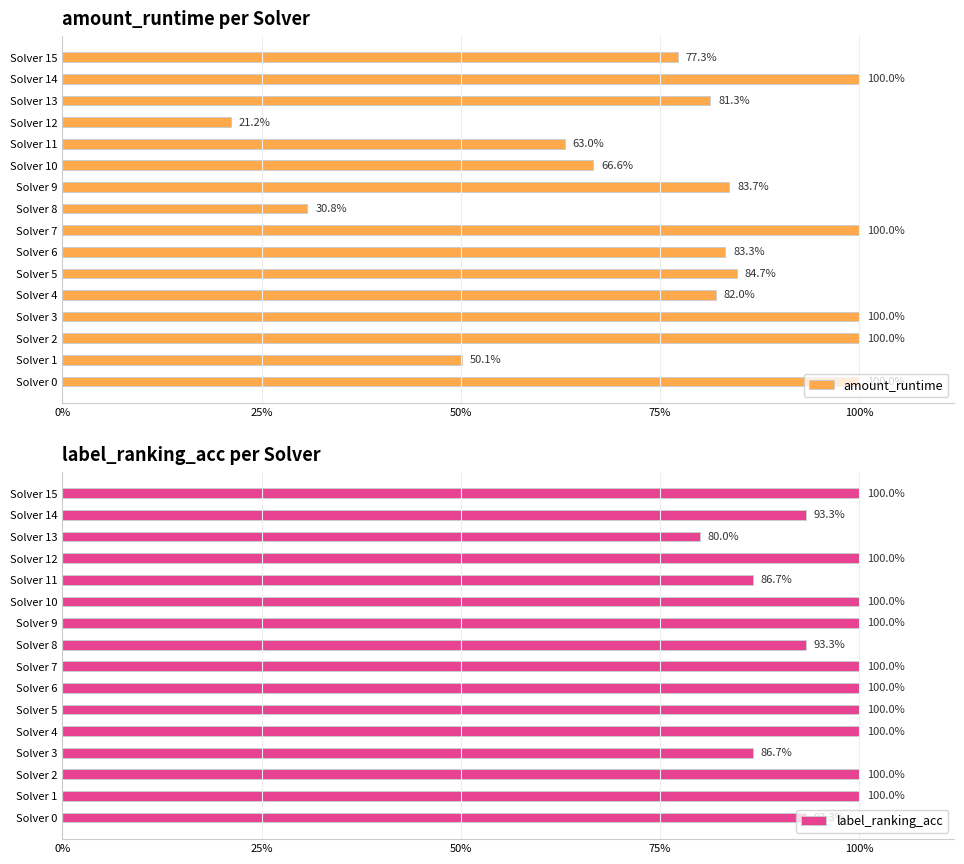

What are all the series names shown in the legend?

amount_runtime, label_ranking_acc